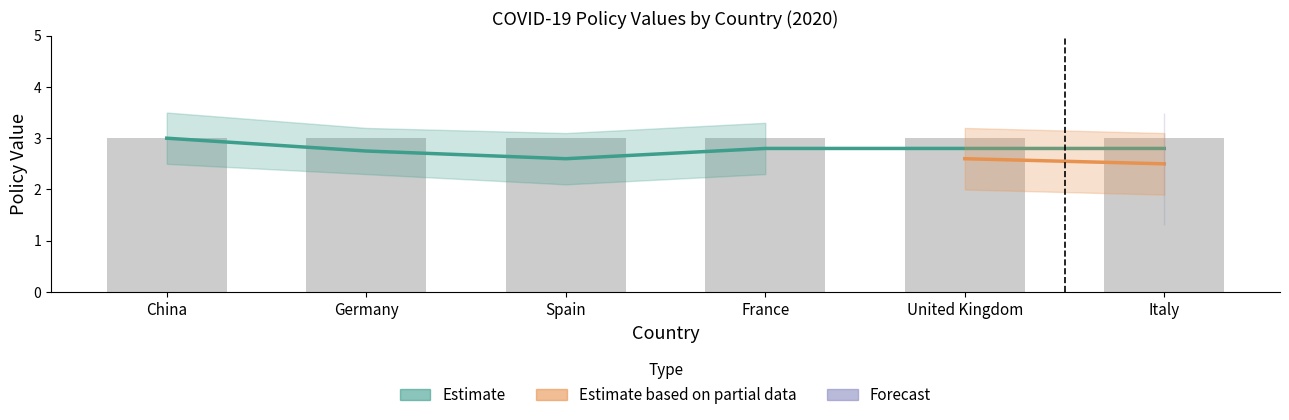

Which series has the widest spread of values?

Estimate